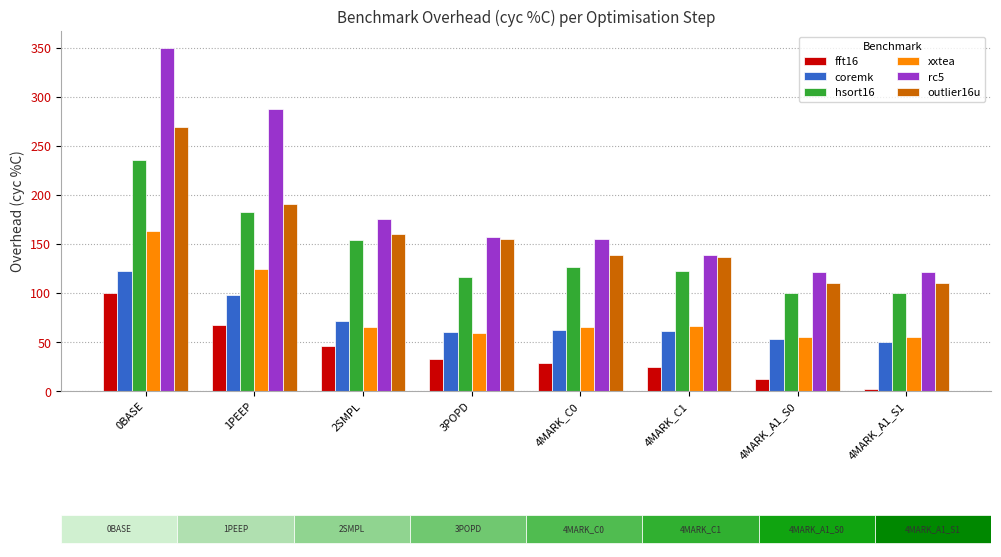

List the labels in order of xxtea value, largest first.

0BASE, 1PEEP, 4MARK_C1, 2SMPL, 4MARK_C0, 3POPD, 4MARK_A1_S0, 4MARK_A1_S1